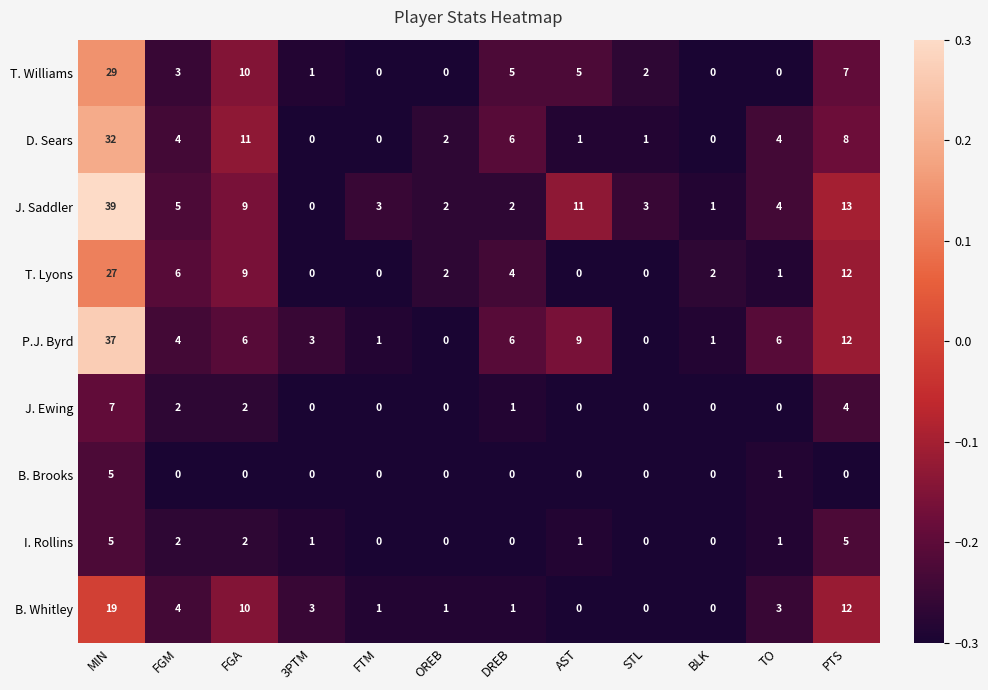

What is the greatest value displayed?

39